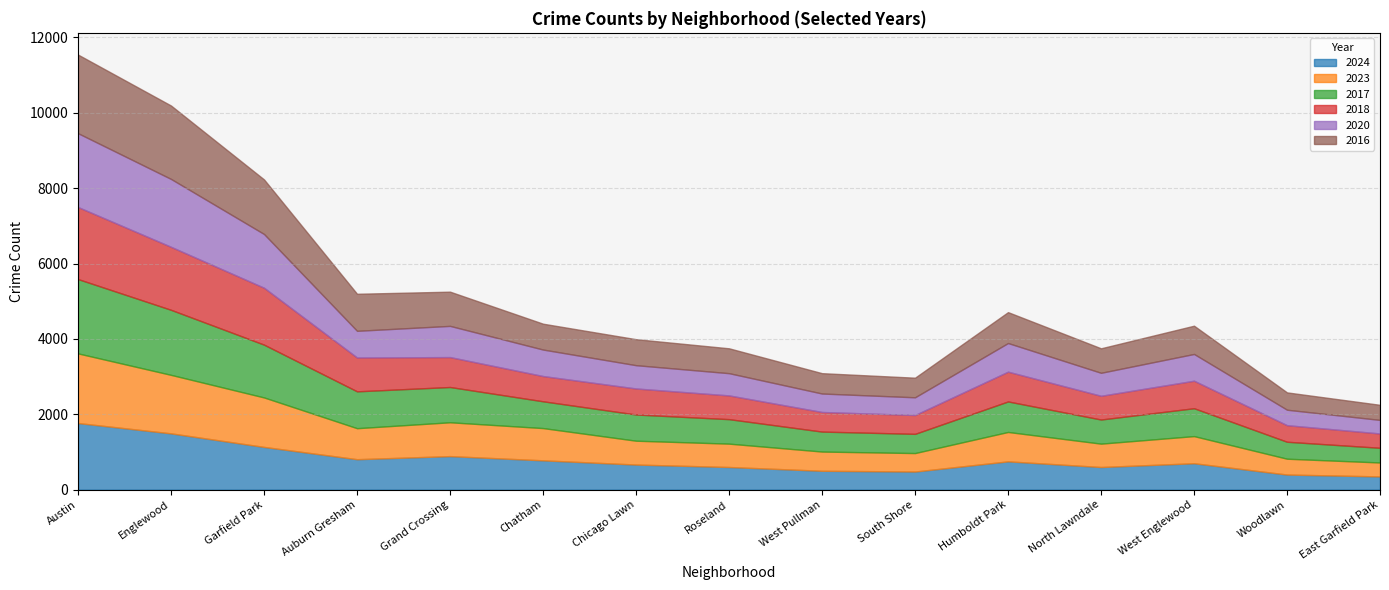

Is the value of 2017 at Chatham greater than the value of 2024 at Grand Crossing?

No